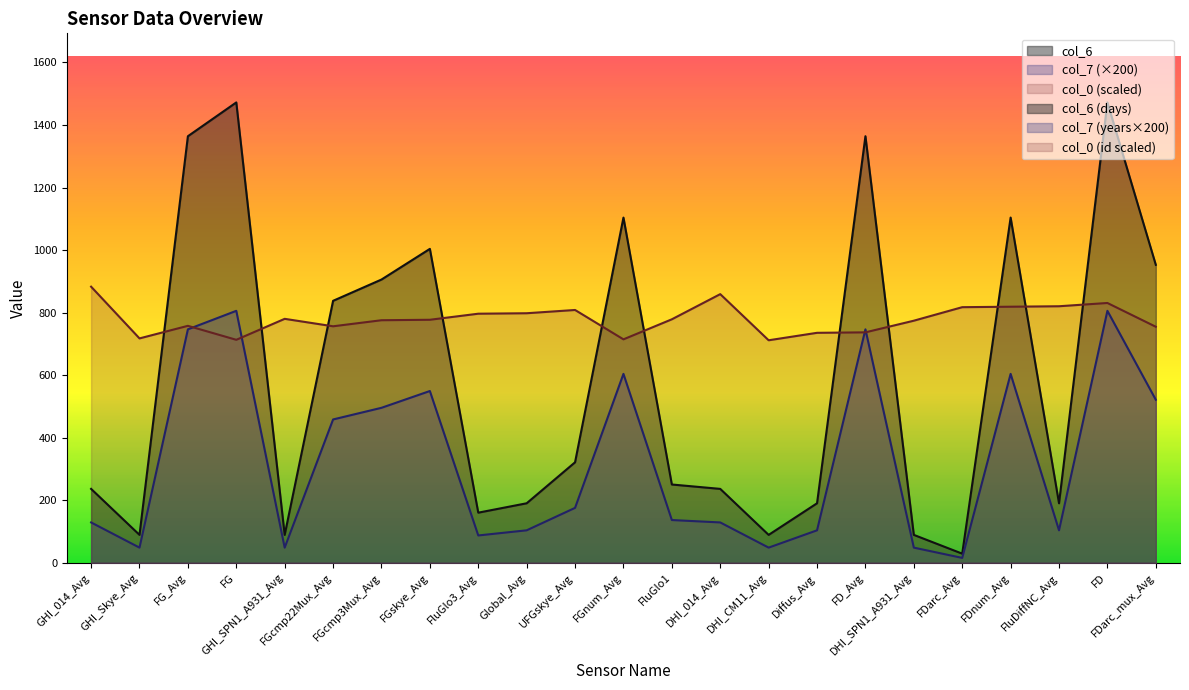

Is it true that col_7 equals 856.5 at FGcmp3Mux_Avg?

False